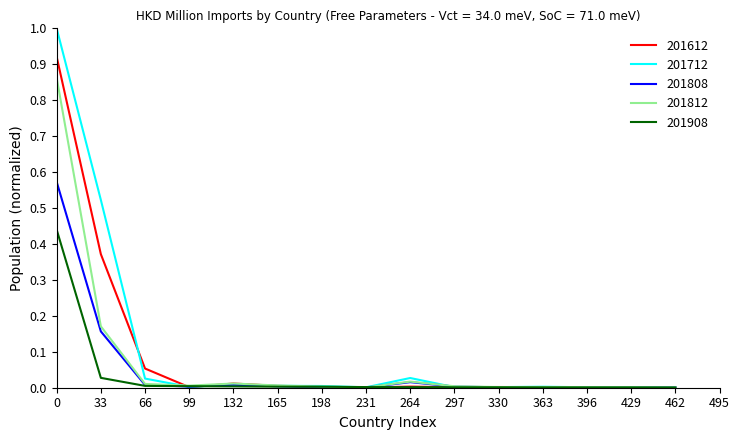

List the series in order of their peak value, lowest first.

201908, 201808, 201812, 201612, 201712